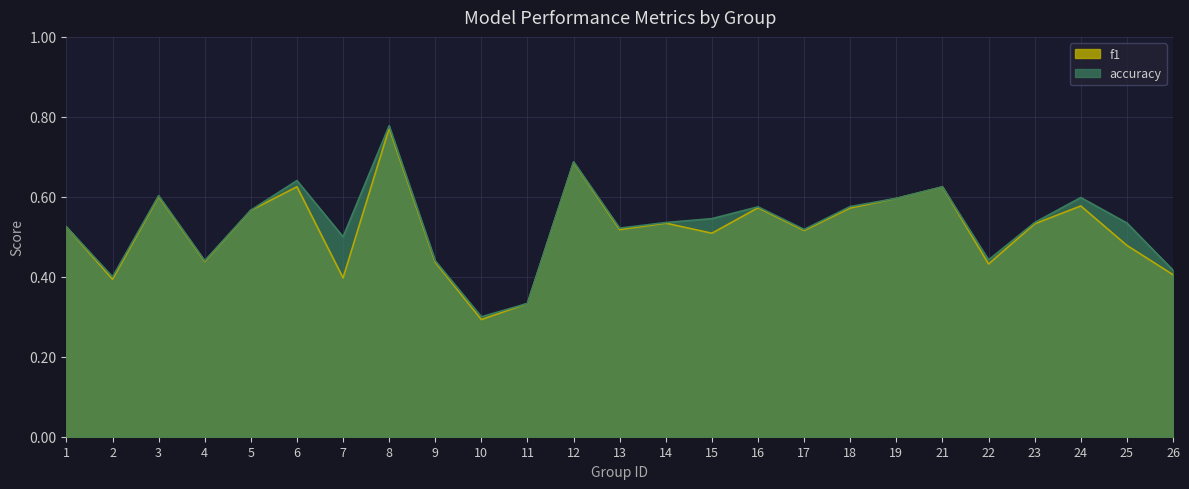

At which label is accuracy closest to 0?

10